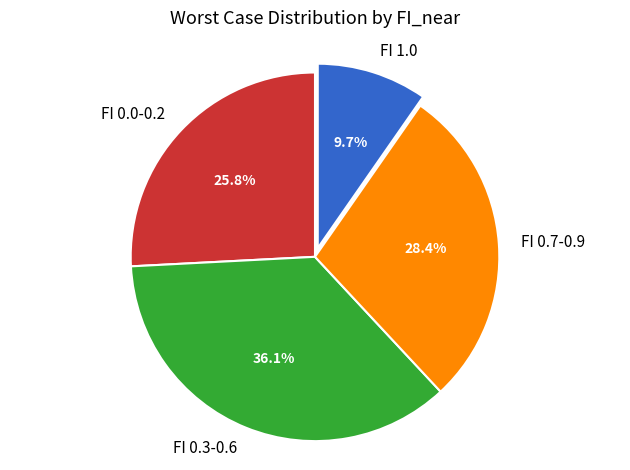

Which category has the smallest portion of the pie?

FI 1.0